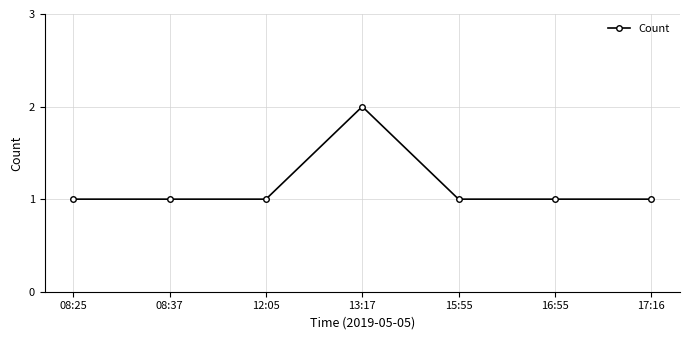

What is the sum of the values at 08:25 and 16:55?

2